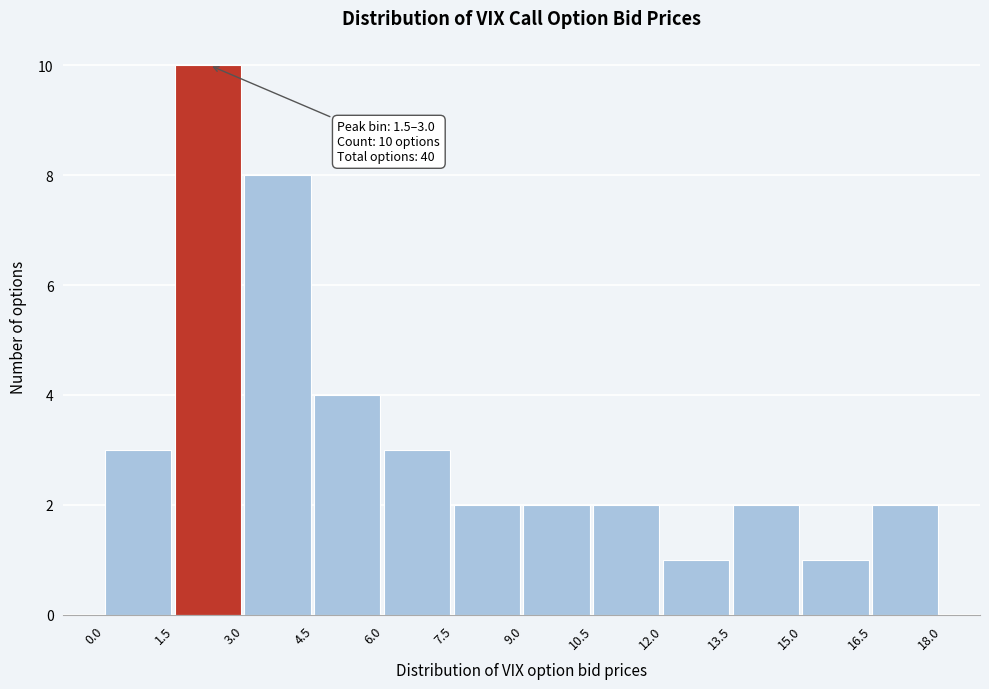

Over which range of the x-axis is the bar tallest?

1.5 to 3.0